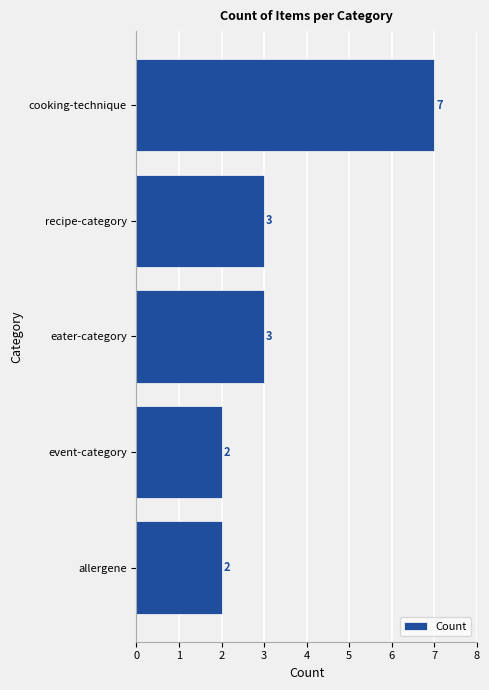

Does the chart contain stacked bars?

No